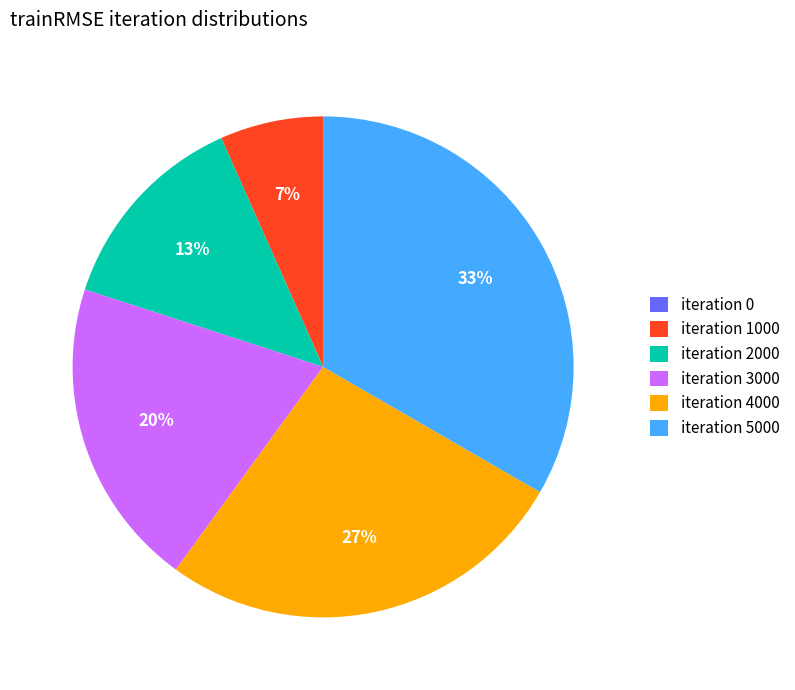

Does any single category account for the majority?

No